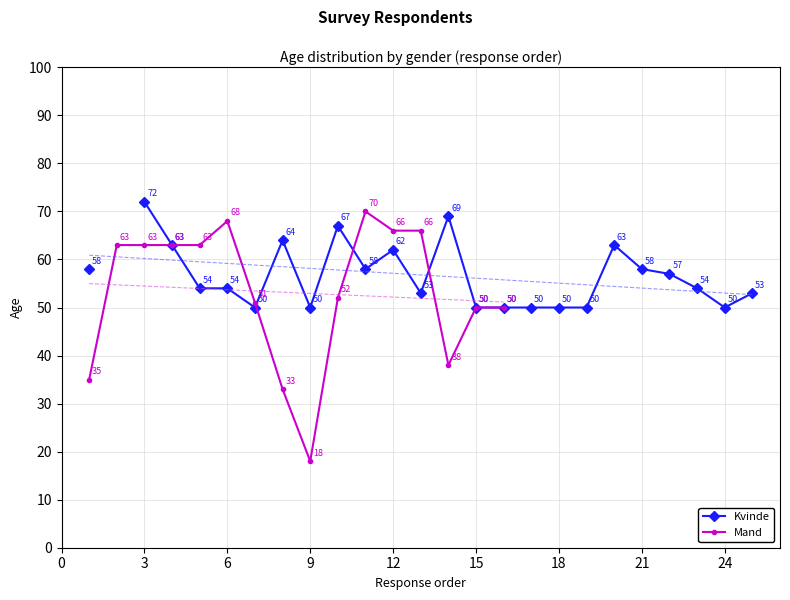

True or false: the data has more than 0 interior local peaks.

True